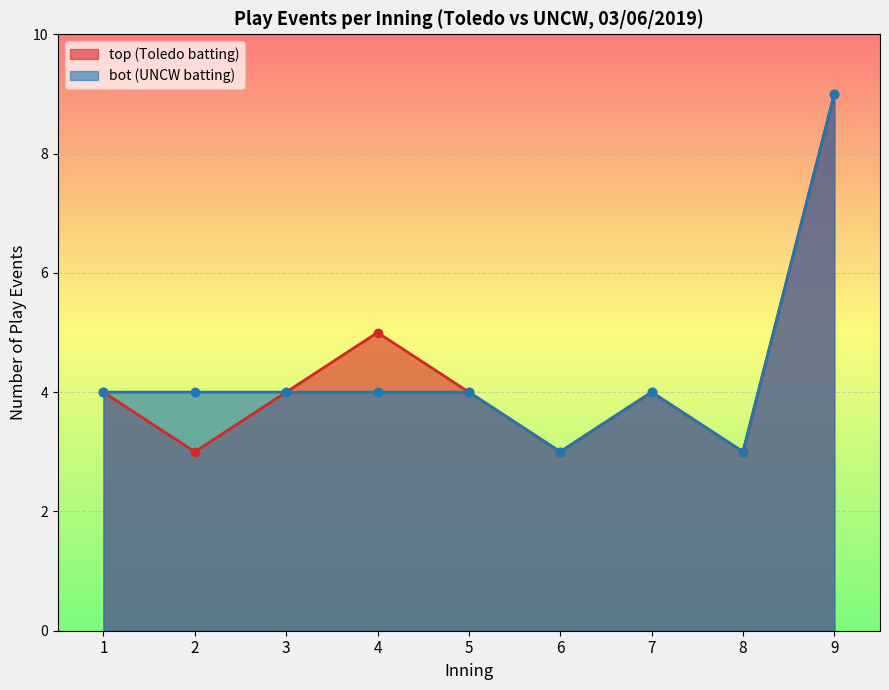

The bot series shows 10 at 21. True or false?

False